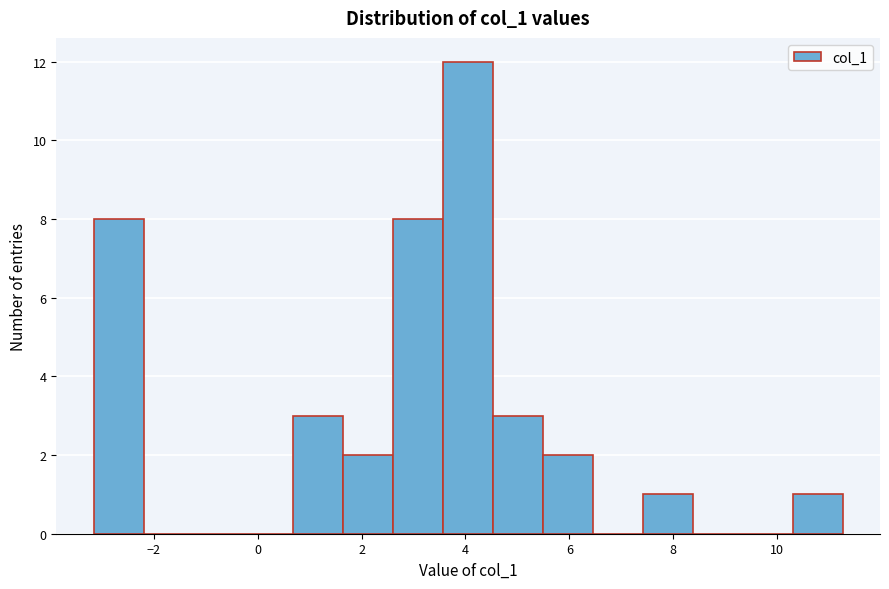

Reading left to right, transcribe this chart: for each bar, give the range it covers on the x-axis and its height. Neither the bar edges nor the heights are printed on the chart, so give them approximately, as read against the axes.

-3.2 to -2.2: 8
-2.2 to -1.2: 0
-1.2 to -0.2: 0
-0.2 to 0.6: 0
0.6 to 1.6: 3
1.6 to 2.6: 2
2.6 to 3.6: 8
3.6 to 4.6: 12
4.6 to 5.4: 3
5.4 to 6.4: 2
6.4 to 7.4: 0
7.4 to 8.4: 1
8.4 to 9.4: 0
9.4 to 10.4: 0
10.4 to 11.2: 1